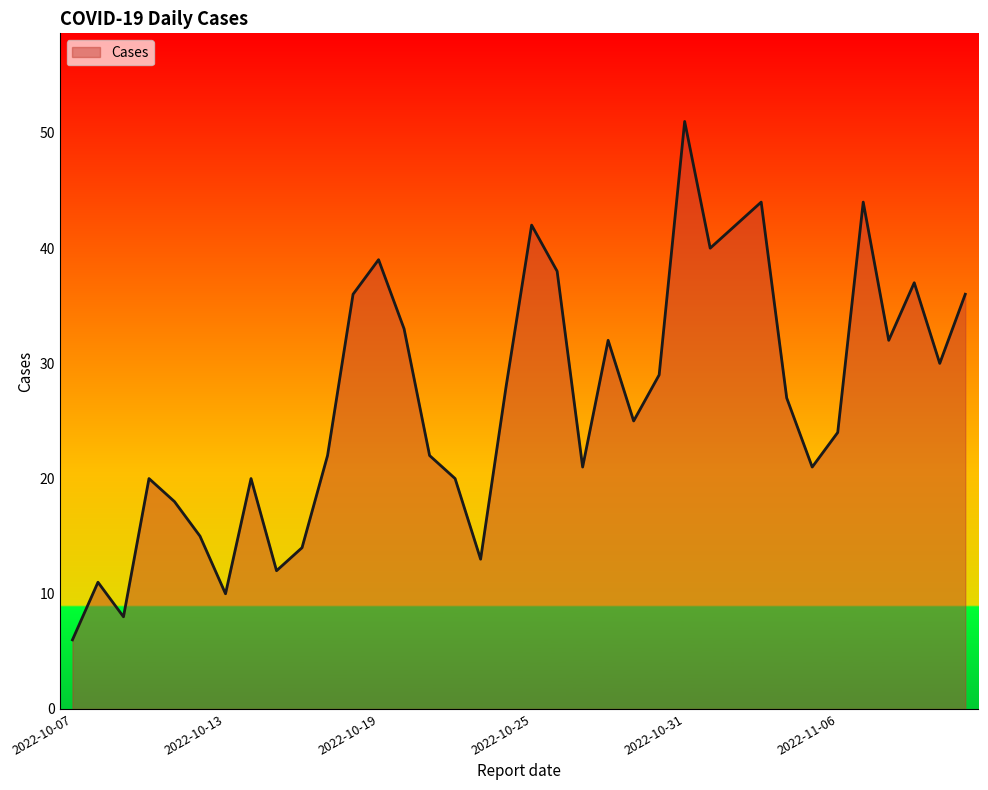

What is the maximum value shown in the chart?

51